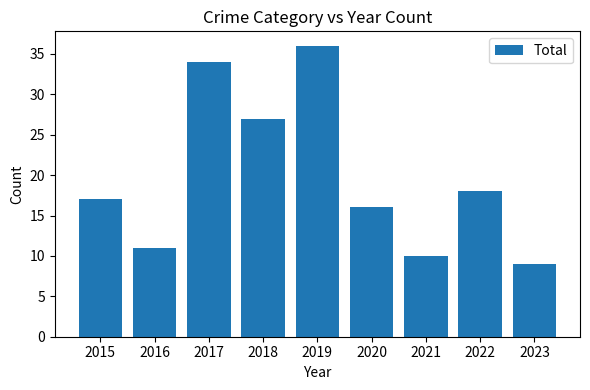

What is the change in value from 2018 to 2019?

+9